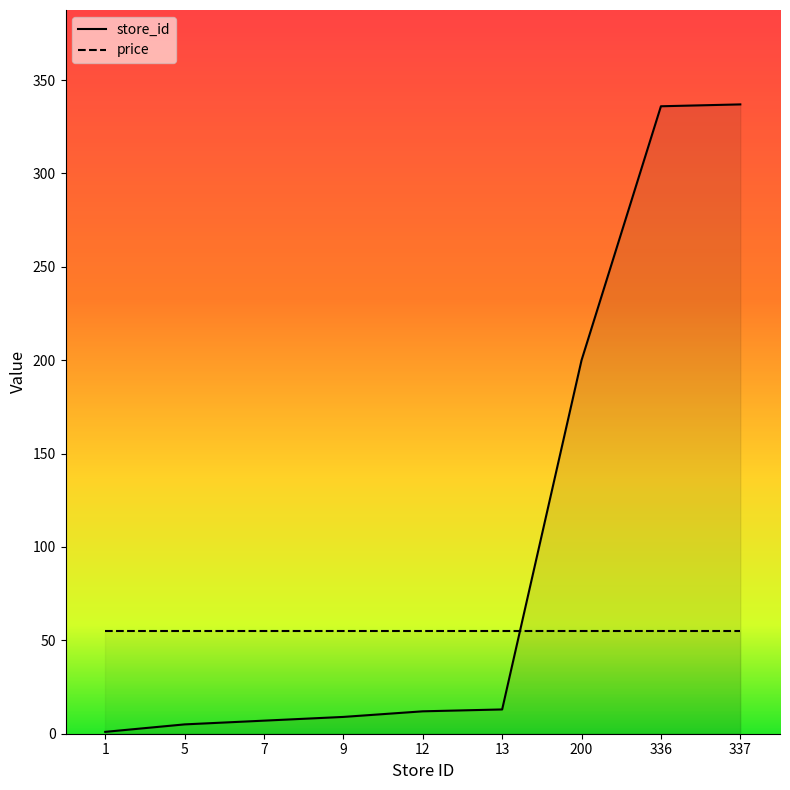

What value does the data have at 336?

336